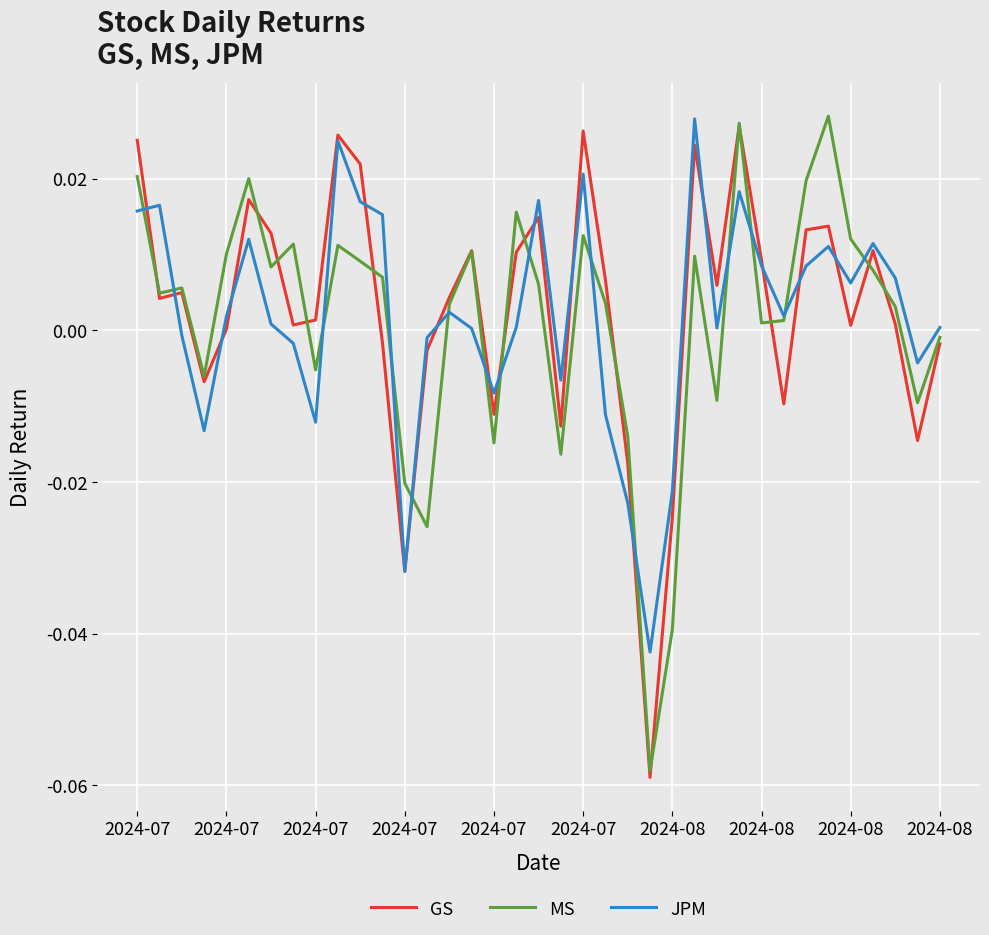

At which category is the sum across all series the highest?

27